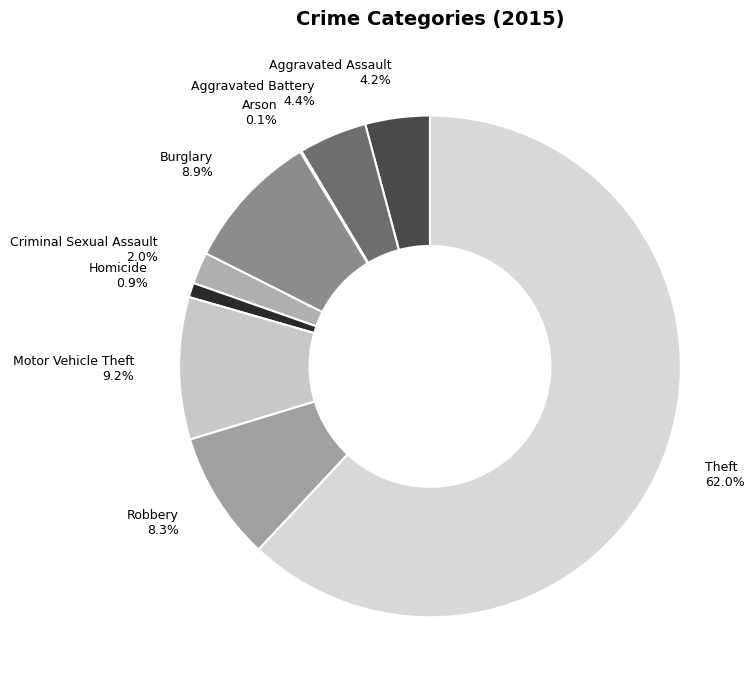

Is there any slice that represents more than half of the pie?

Yes